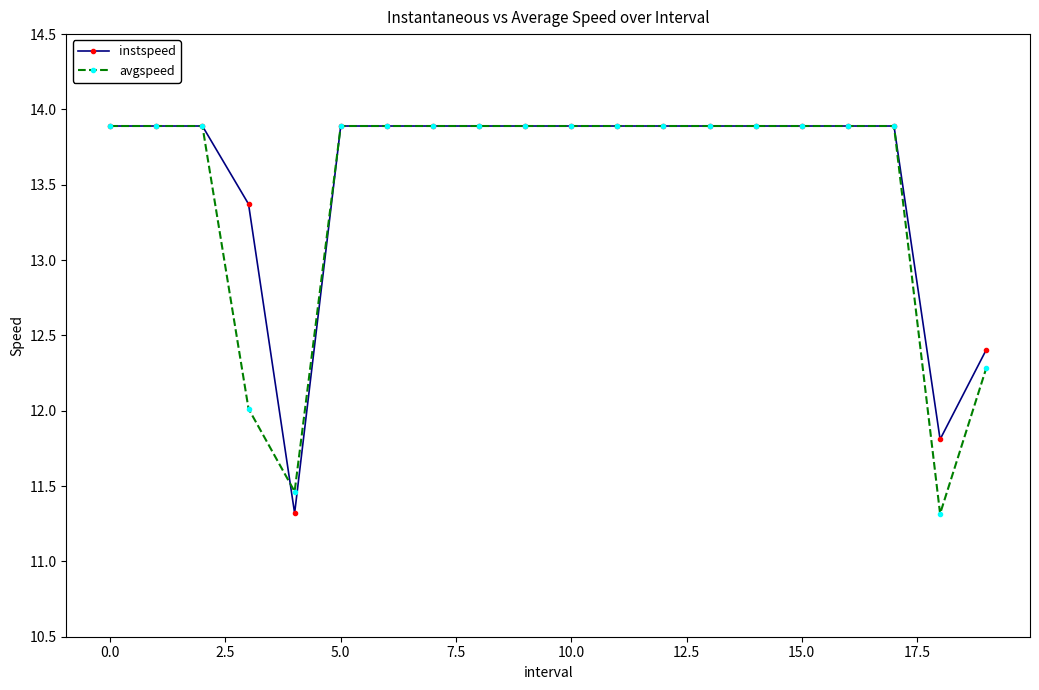

What is the value of the instspeed point at the 7th from the left?

13.9